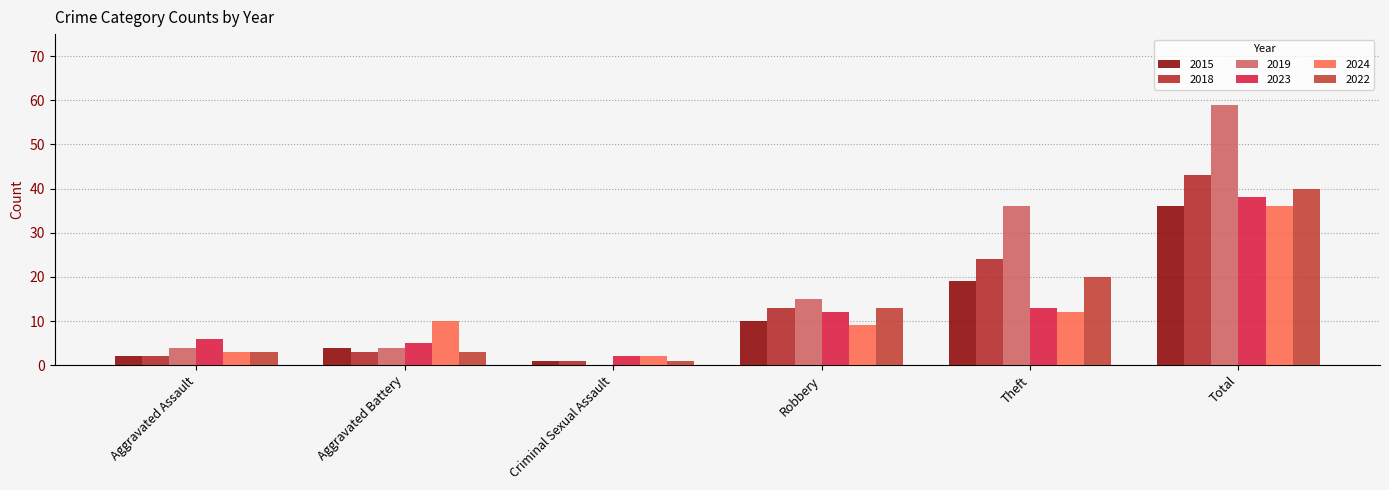

Is it true that 2023 equals 2 at Aggravated Assault?

False